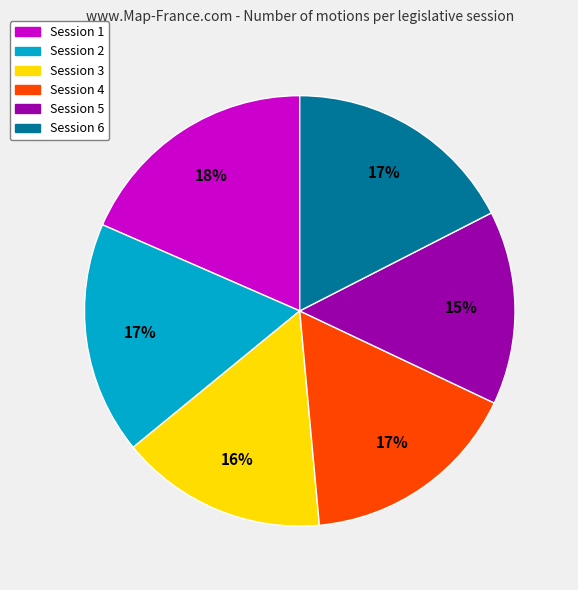

Between Session 3 and Session 5, which is larger?

Session 3